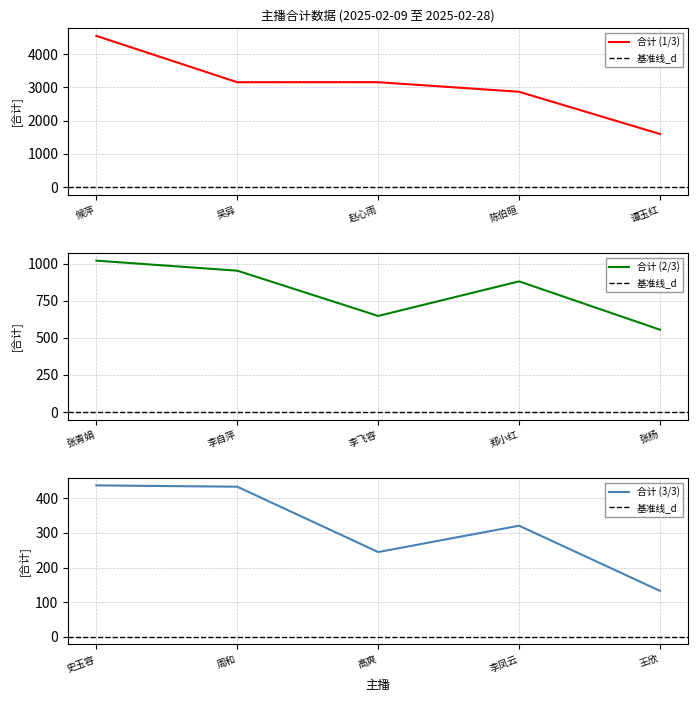

Does the chart have visible grid lines?

Yes